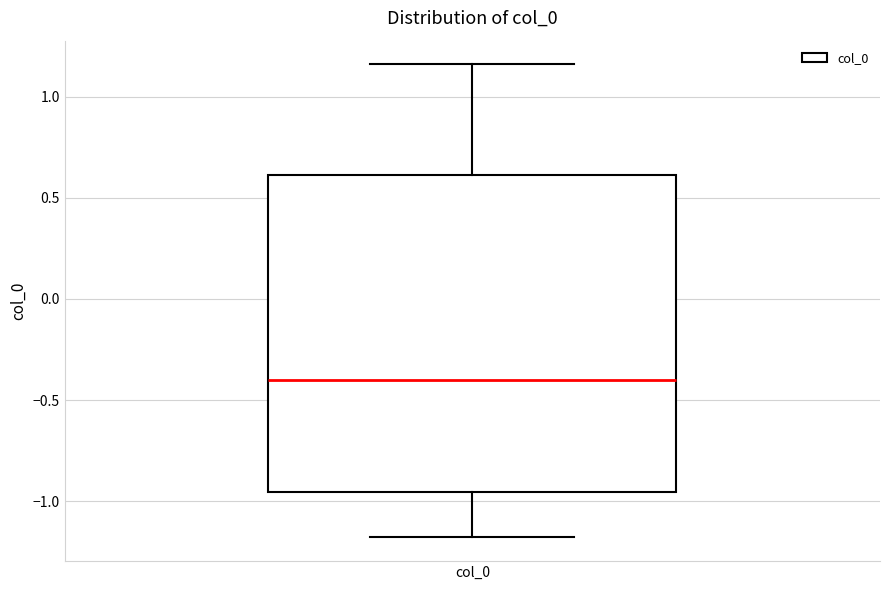

Read this box plot against the y-axis: the position of the median line, the range covered by the box, and the ends of both whiskers. The values are not printed on the chart, so give them approximately, as read against the axis.

median -0.40, box -0.95 to 0.60, whiskers -1.20 to 1.15